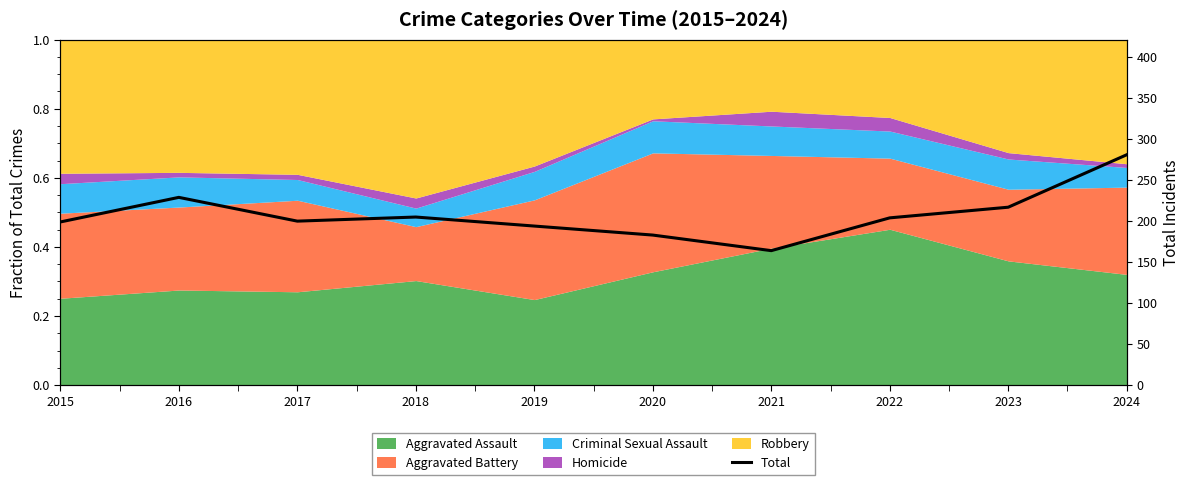

Does the chart display data point markers on the line(s)?

No